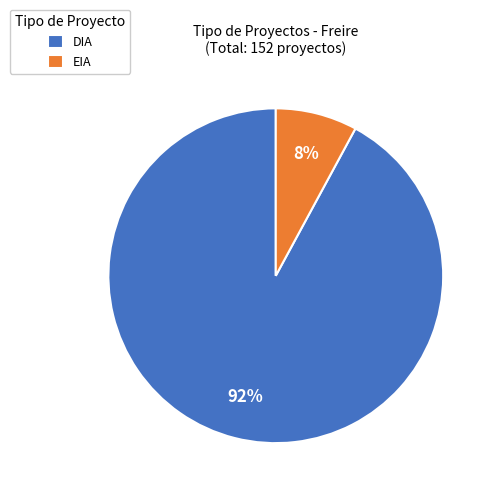

To the nearest percent, what is the average slice percentage?

50%